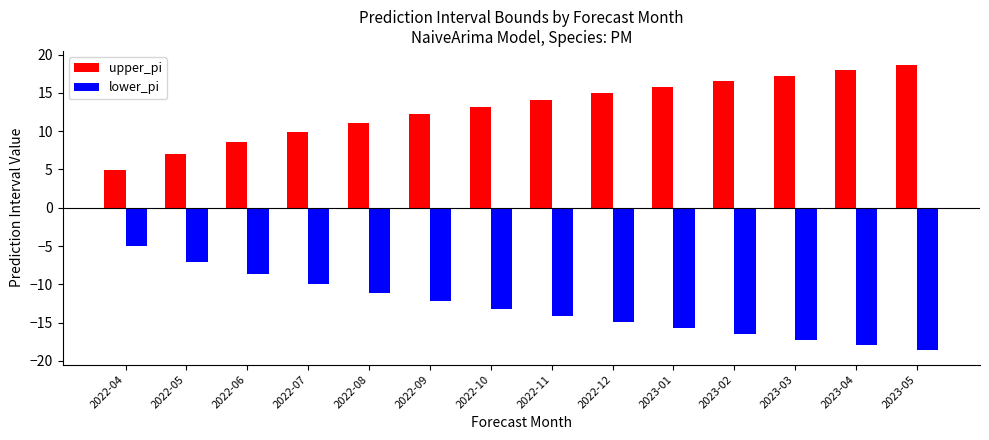

Is it true that upper_pi equals 14.9 at 12?

True